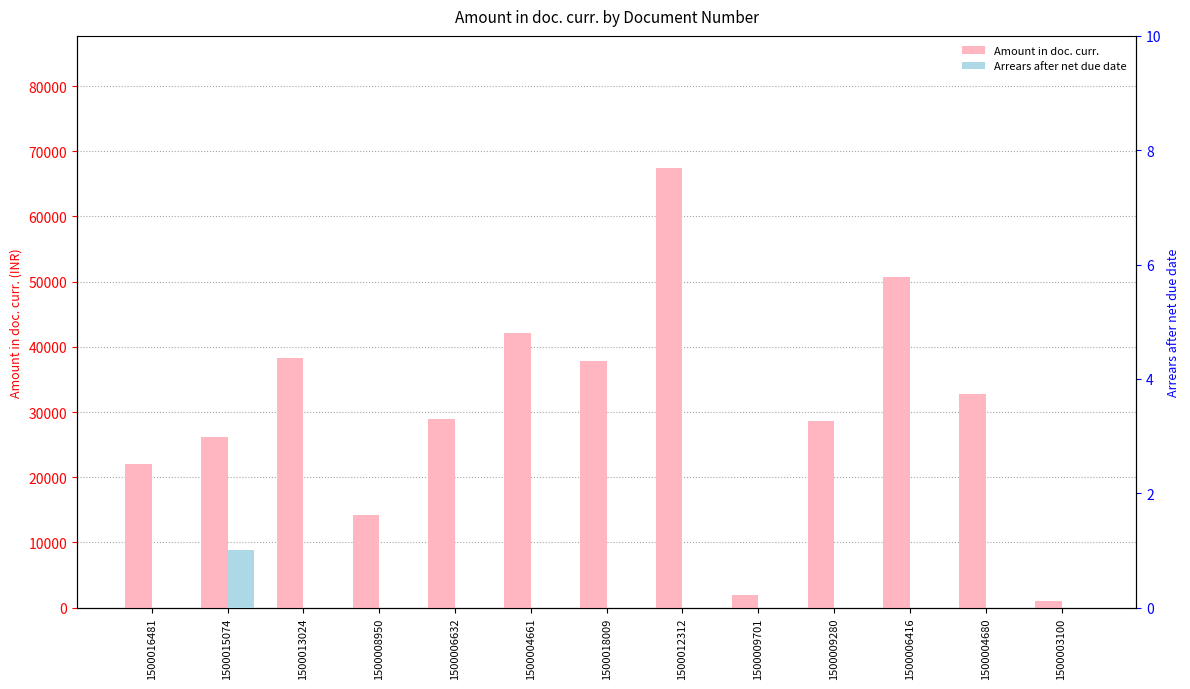

True or false: Amount in doc. curr. has a value of 14216.4 at 1500008950.

True